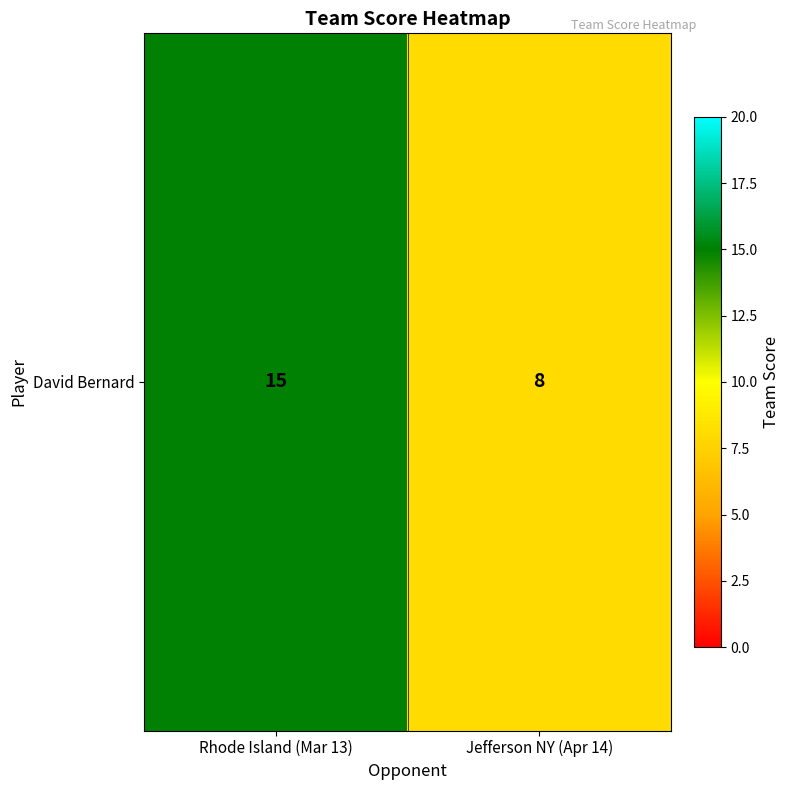

Reading right to left, transcribe all the data shown in this chart.

8	15